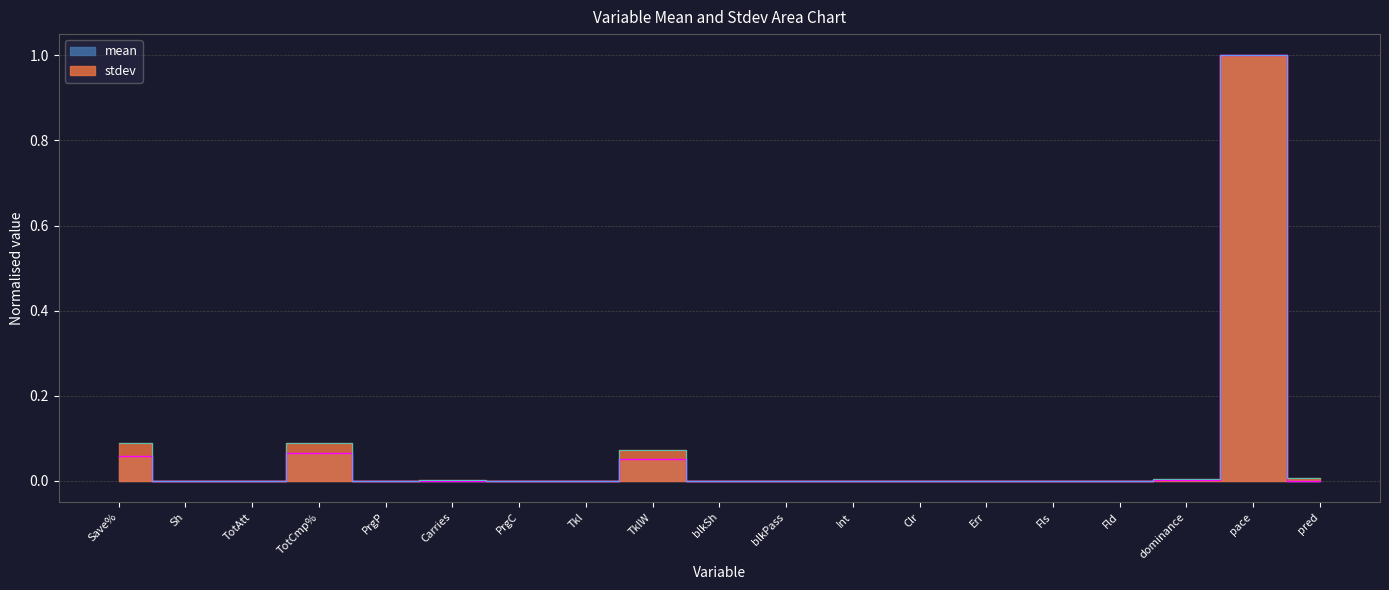

Which has a higher value, Fls or TotCmp%?

TotCmp%